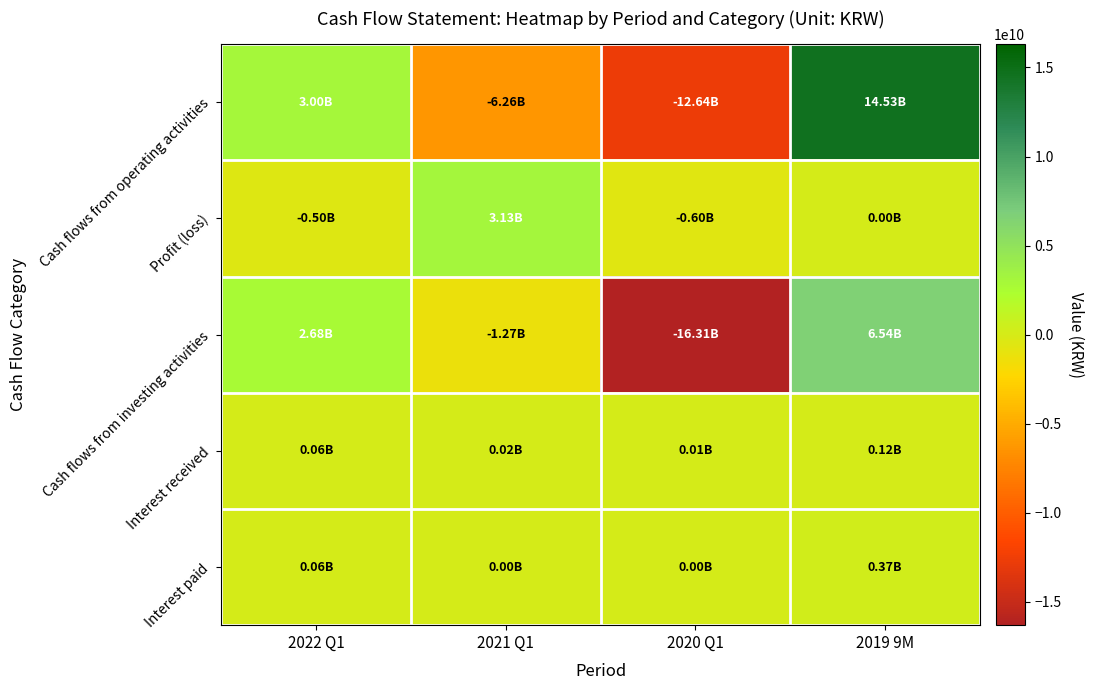

Which has a higher value, 2019 9M or 2022 Q1?

2019 9M